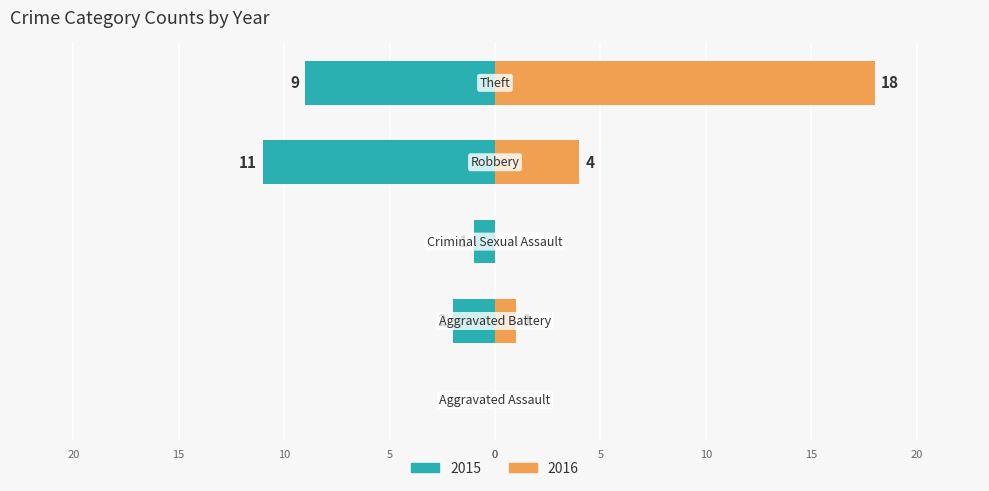

Which series has the largest range (max minus min)?

2016